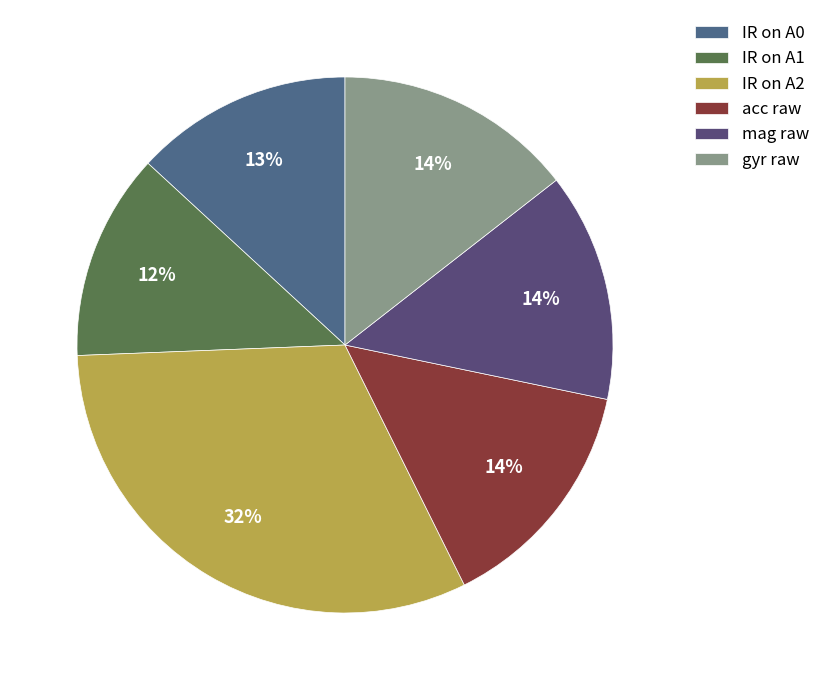

To the nearest percent, what is the average slice percentage?

17%